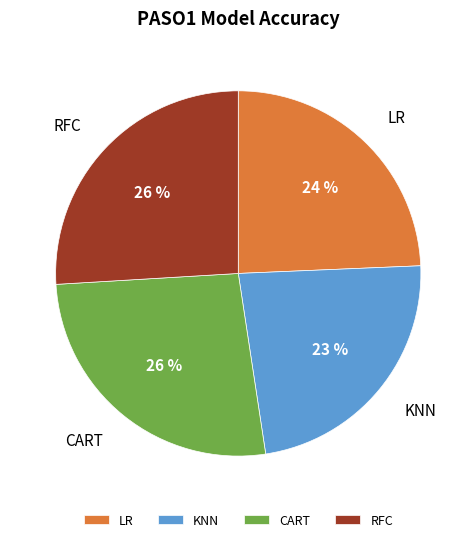

Combined, do RFC and KNN account for over 50%?

No